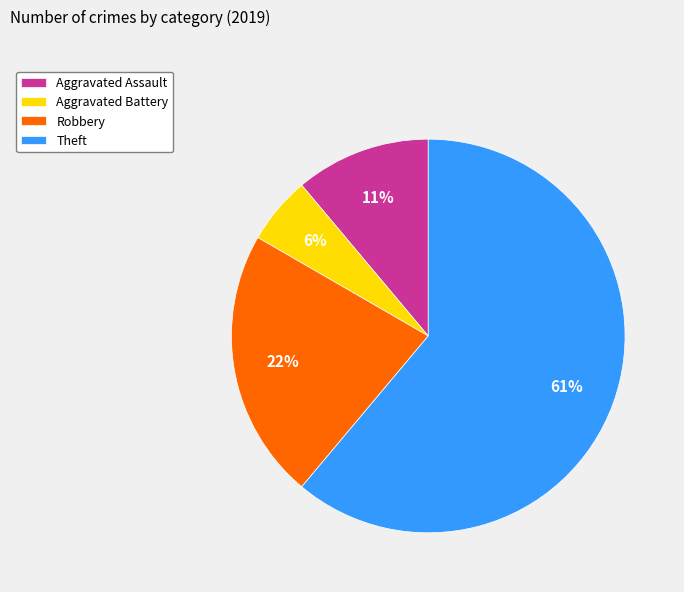

Which category has the biggest portion of the pie?

Theft